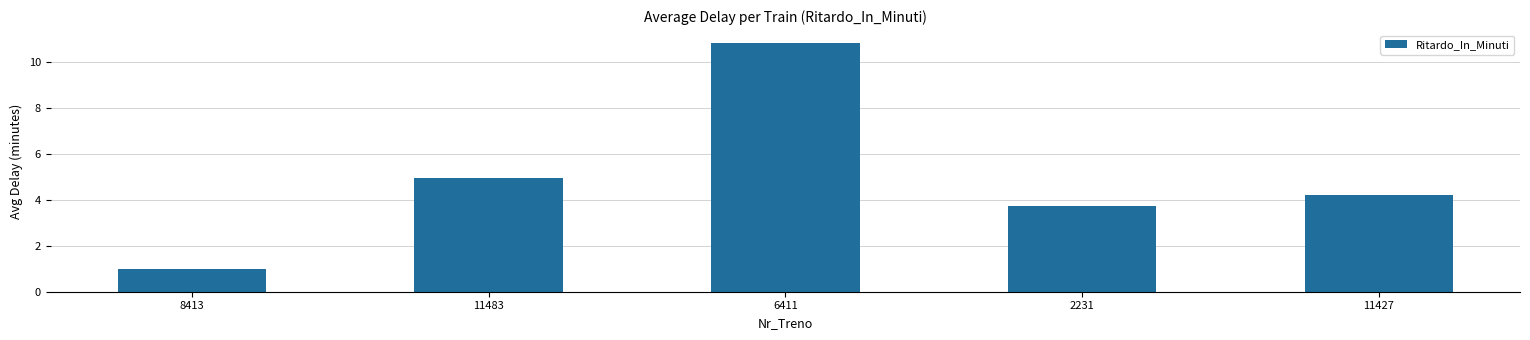

What is the label of the 1st bar from the left?

8413